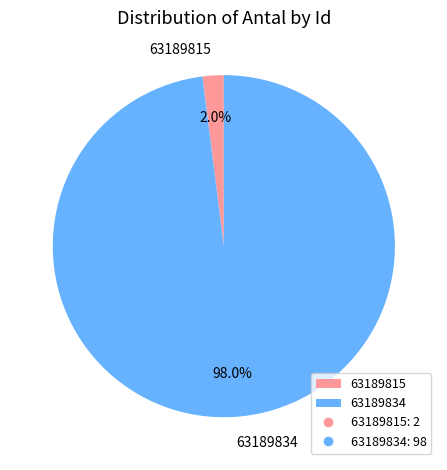

What percentage is NOT represented by 63189815?

98.0%